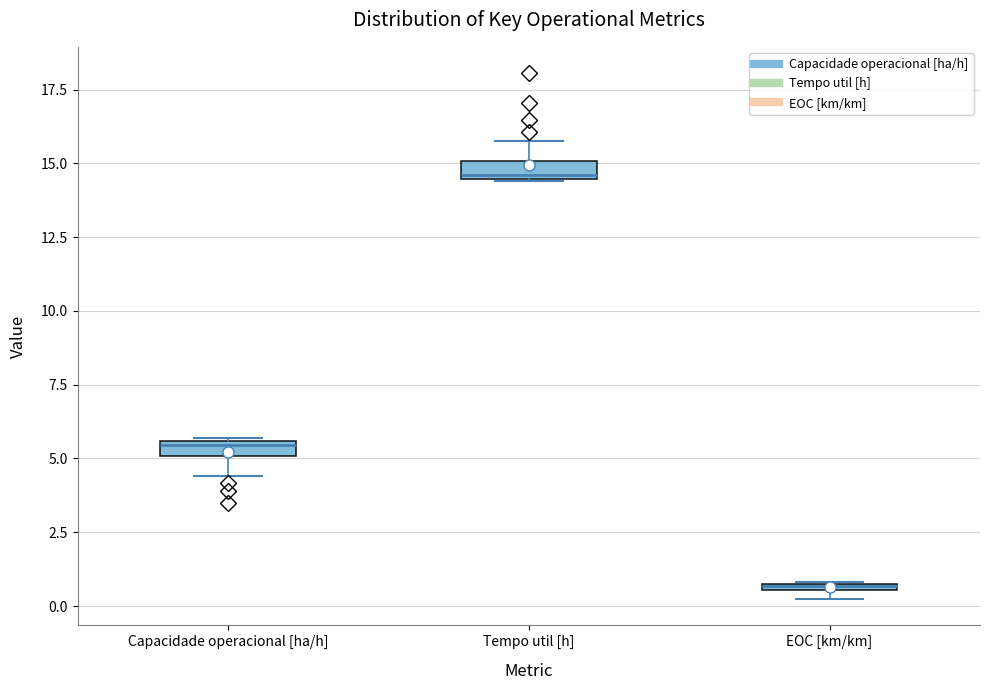

Where is the lower edge of the box for EOC [km/km] on the y-axis? The values are not printed on the chart, so give them approximately, as read against the axis.

0.5